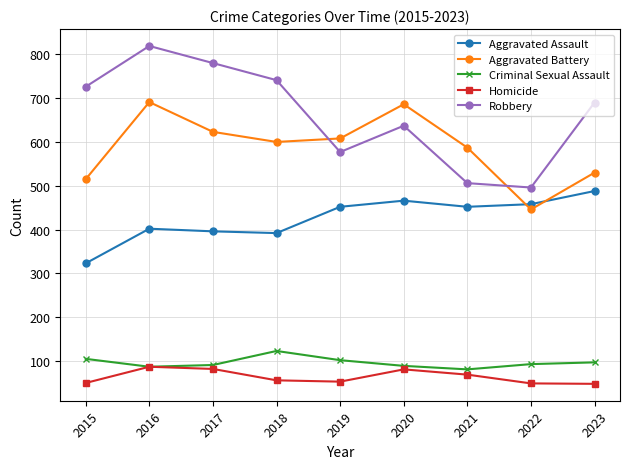

True or false: Criminal Sexual Assault has more than 0 points higher than both neighbors.

True